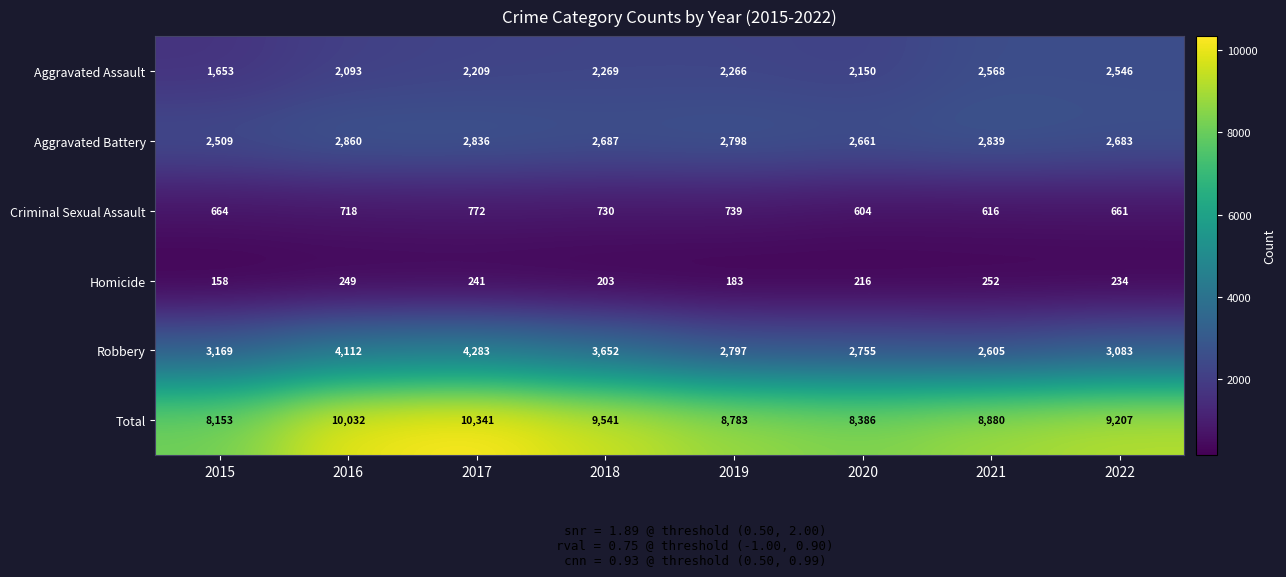

True or false: Criminal Sexual Assault has a value of 1141 at 2018.

False